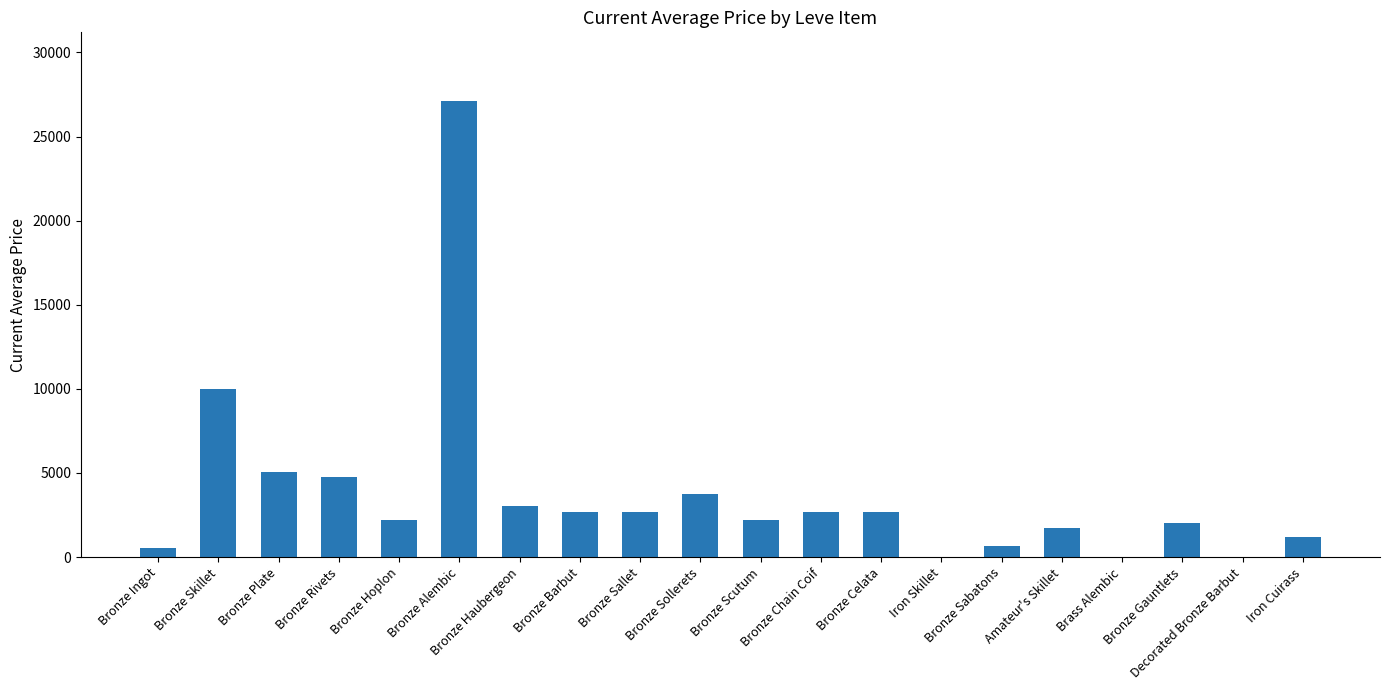

What is the sum of all values?

74961.1